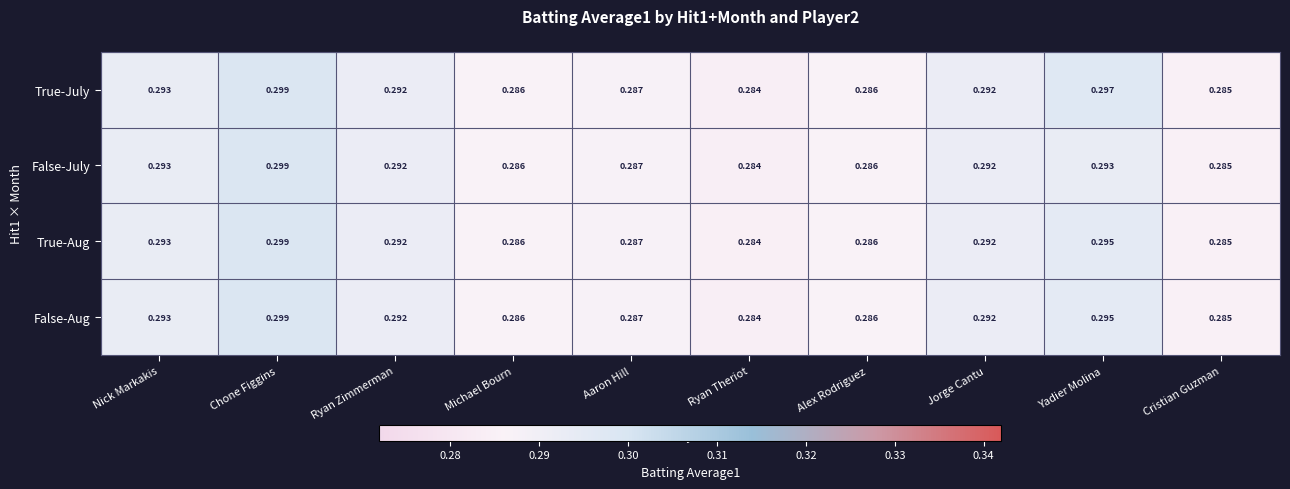

Which series has the largest total across all categories?

True-July